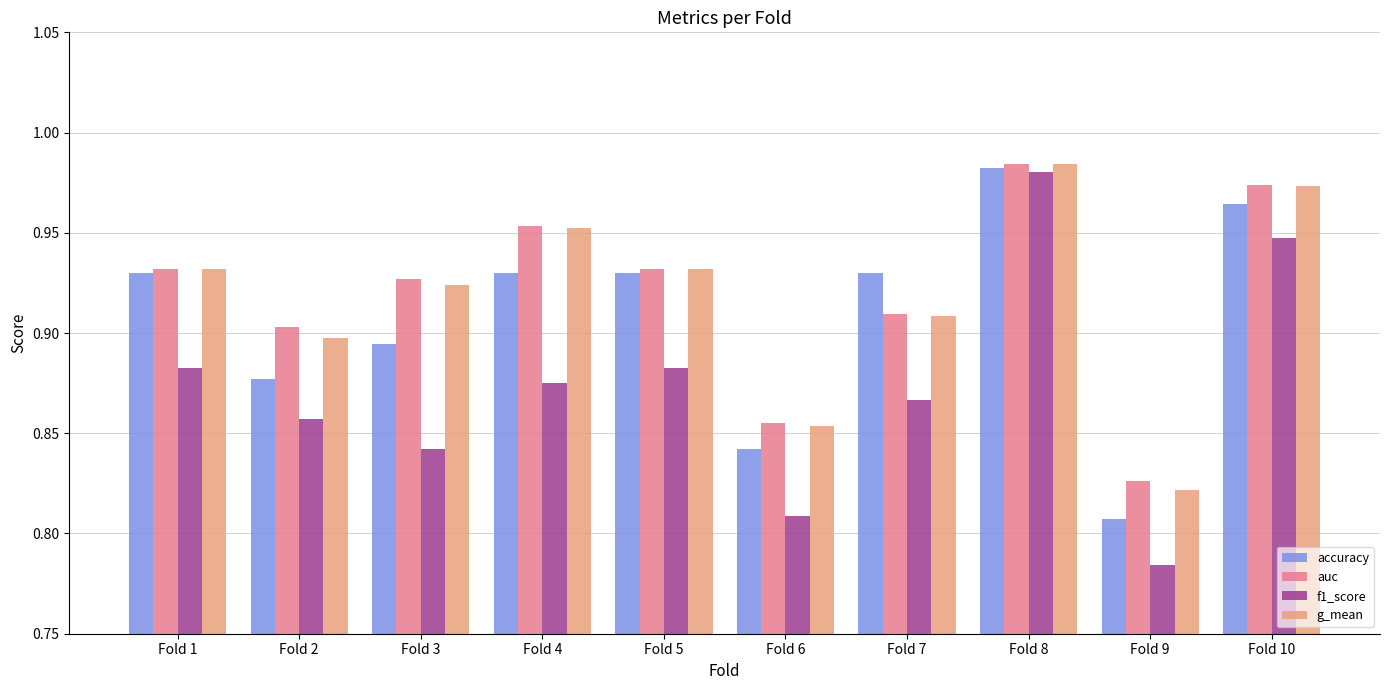

At which label is f1_score closest to 0?

Fold 9